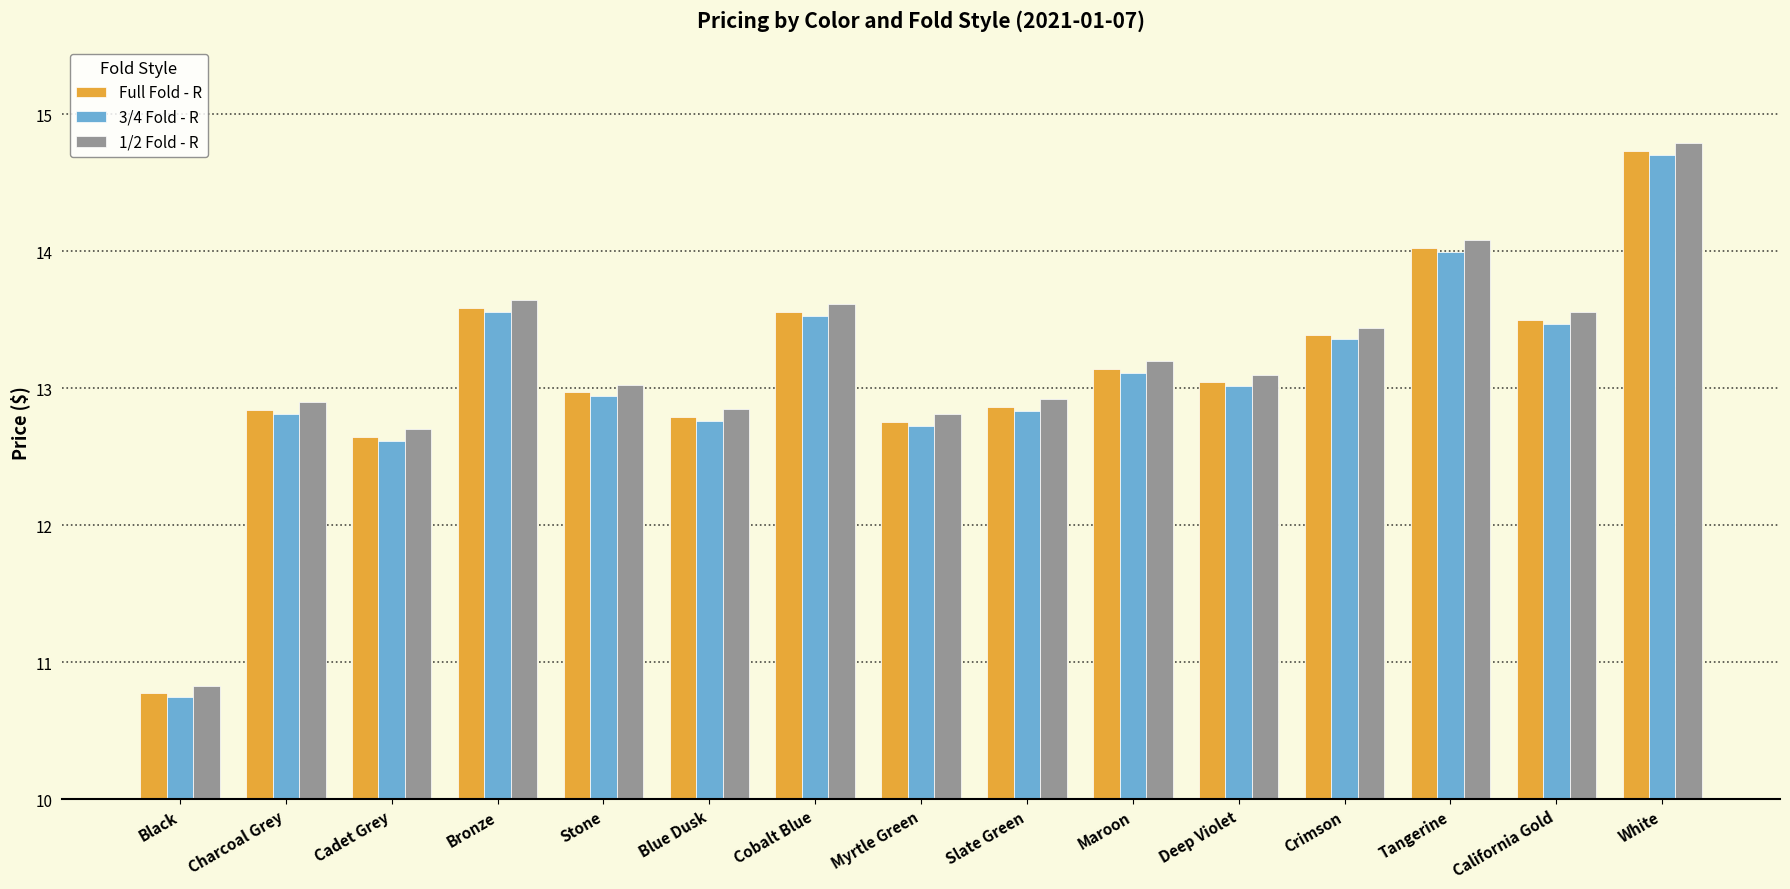

What is the difference between the second highest and minimum values in the 1/2 Fold - R series?

3.3